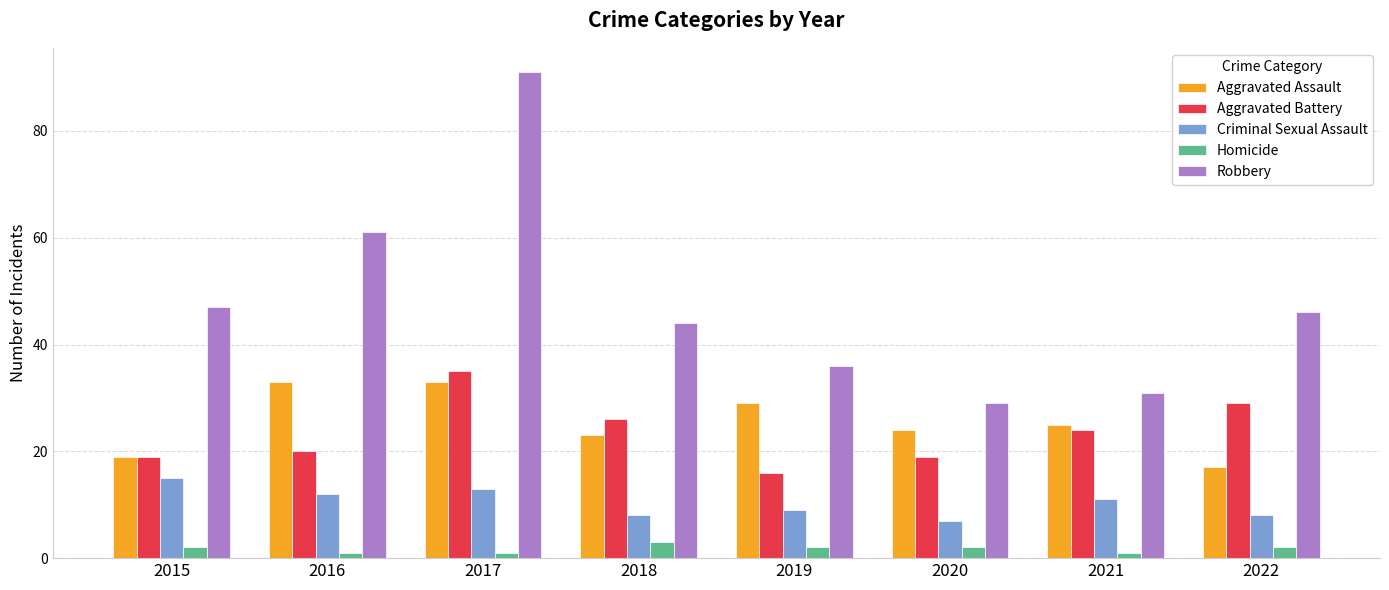

What is the total value across all series at 2015?

102